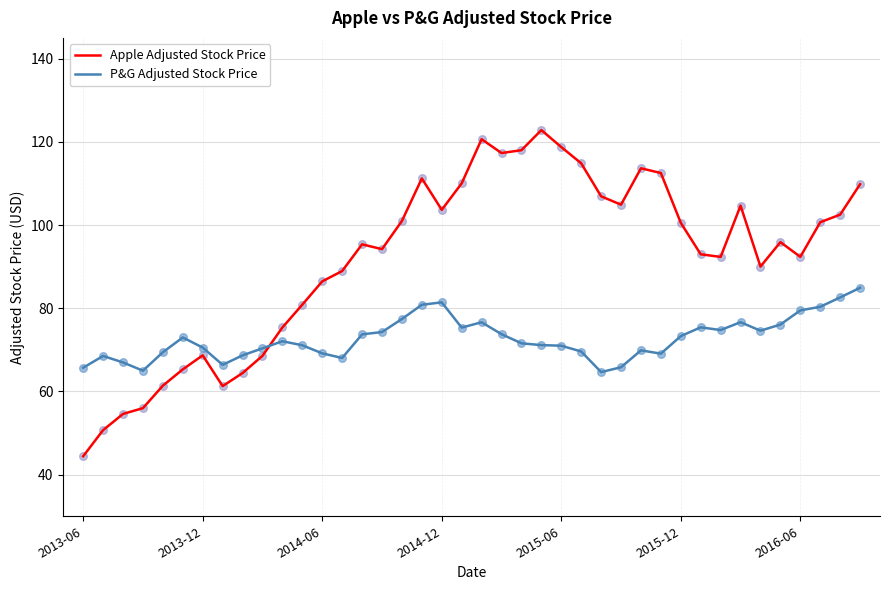

Which series has the widest spread of values?

Apple Adjusted Stock Price